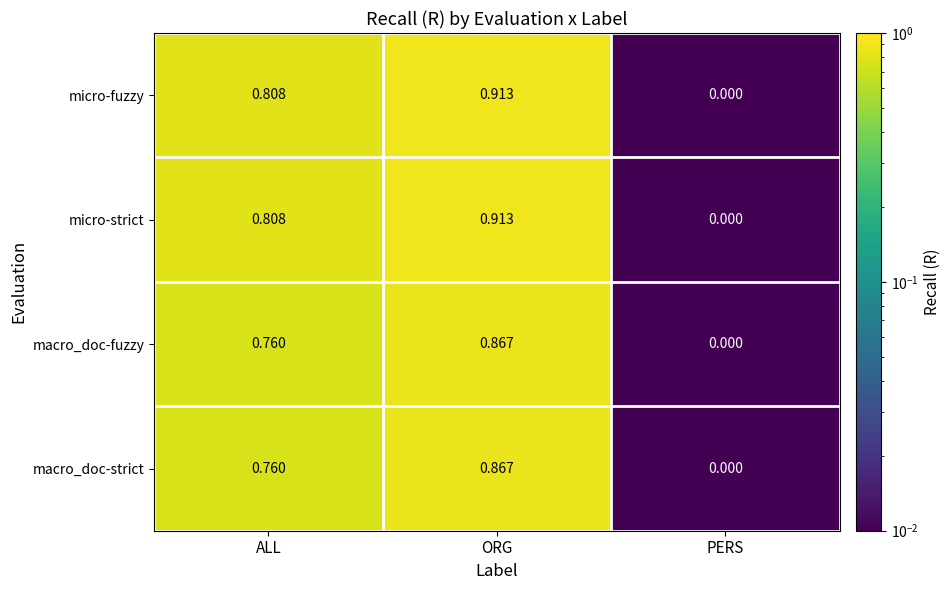

Is the value of micro-fuzzy at PERS greater than the value of macro_doc-fuzzy at ORG?

No